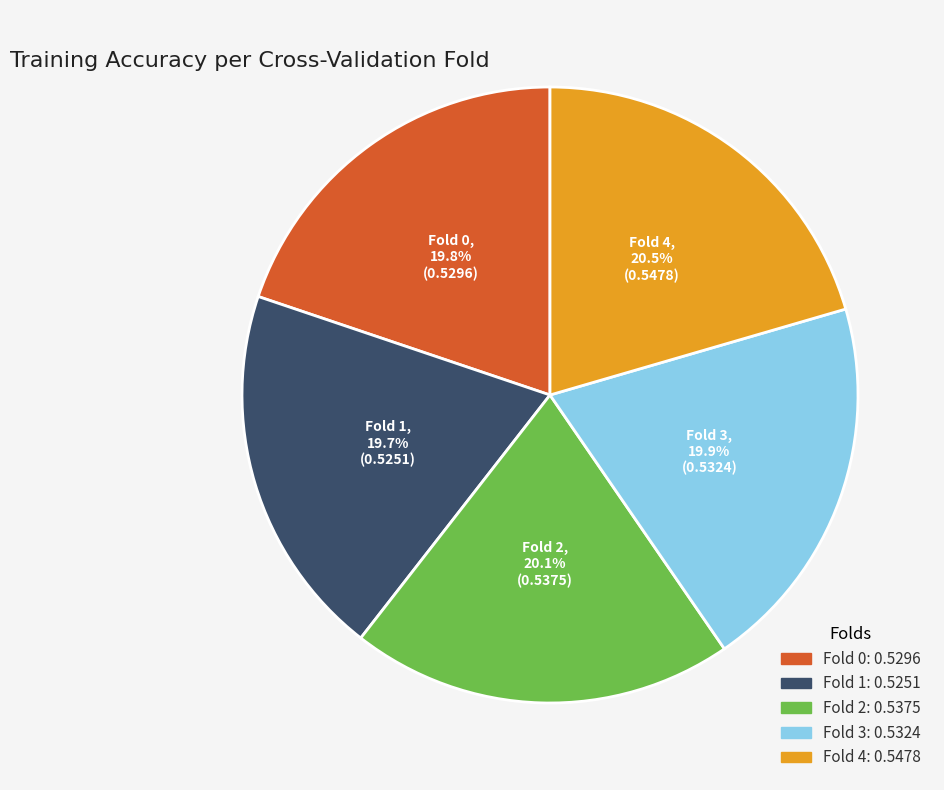

Combined, what portion of the pie is Fold 4 and Fold 3?

40.4%